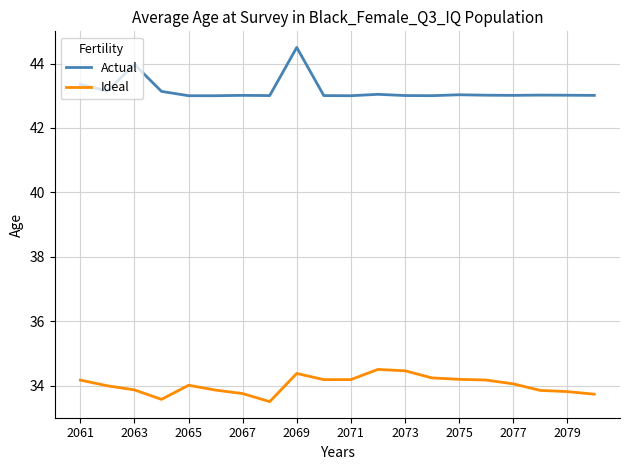

Which series has the widest spread of values?

Actual